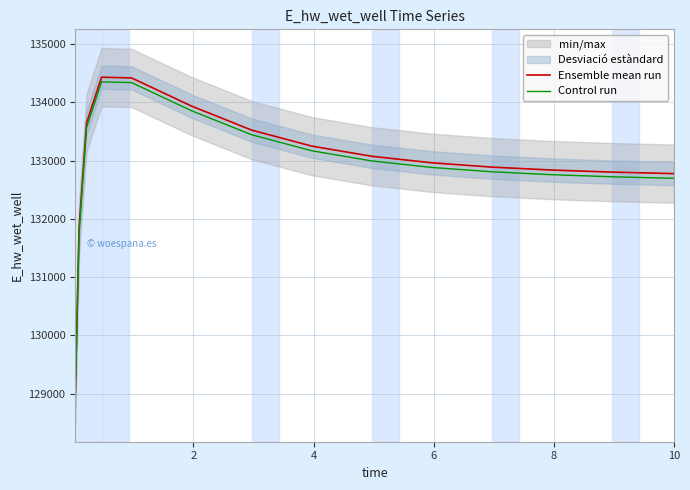

What is the highest value of the Ensemble mean run series?

134432.5